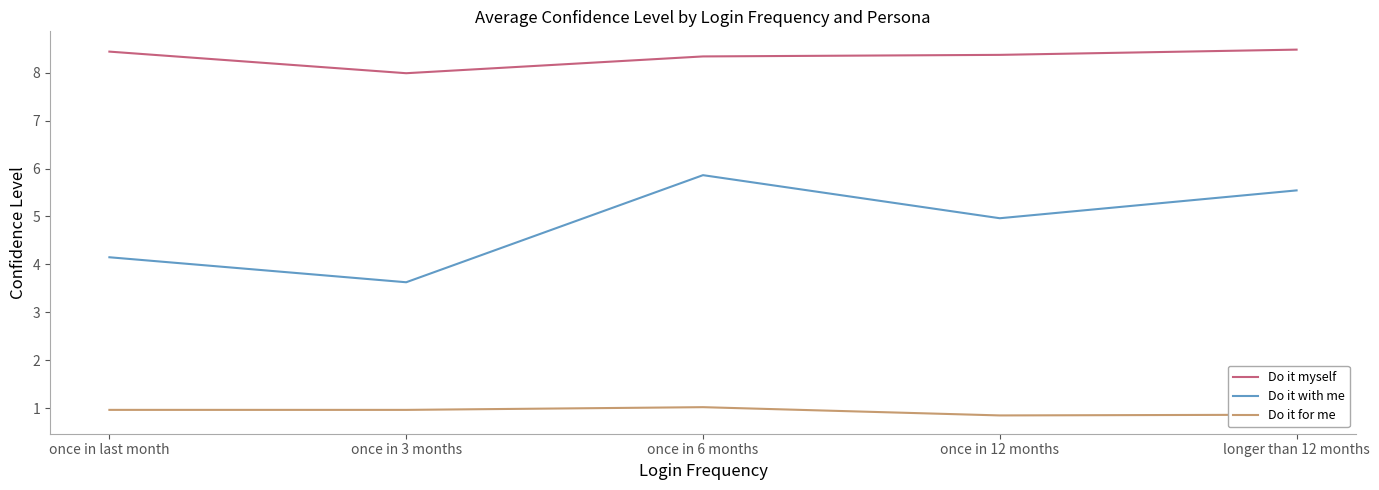

What is the difference between the Do it for me values at once in 3 months and once in 12 months?

0.1